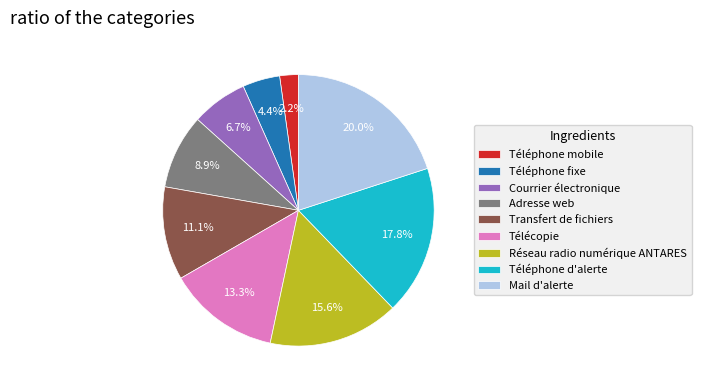

Approximately how many times larger is the value at Courrier électronique compared to Télécopie?

0.5